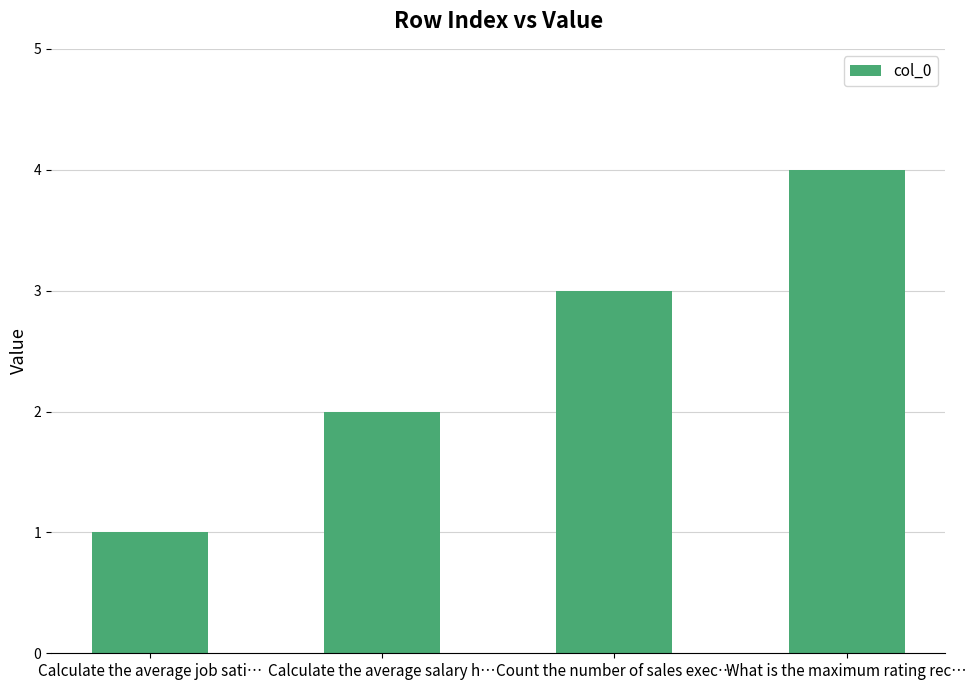

What is the approximate value at Count the number of sales exec…?

3